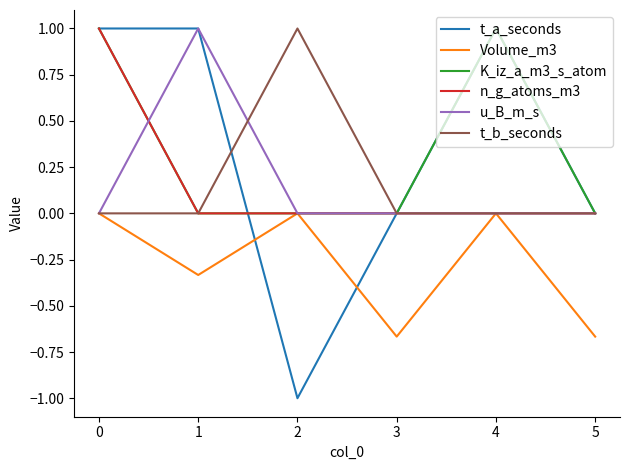

What is the minimum value shown in the chart?

-1.0